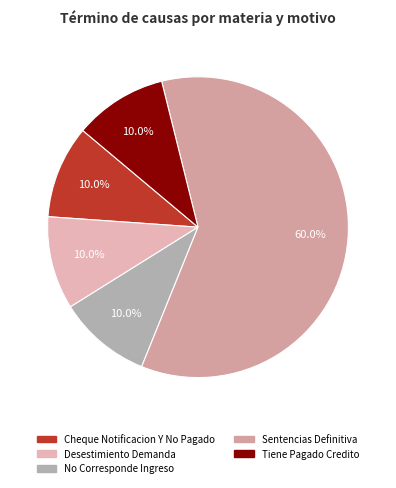

Count the number of slices in the pie.

5